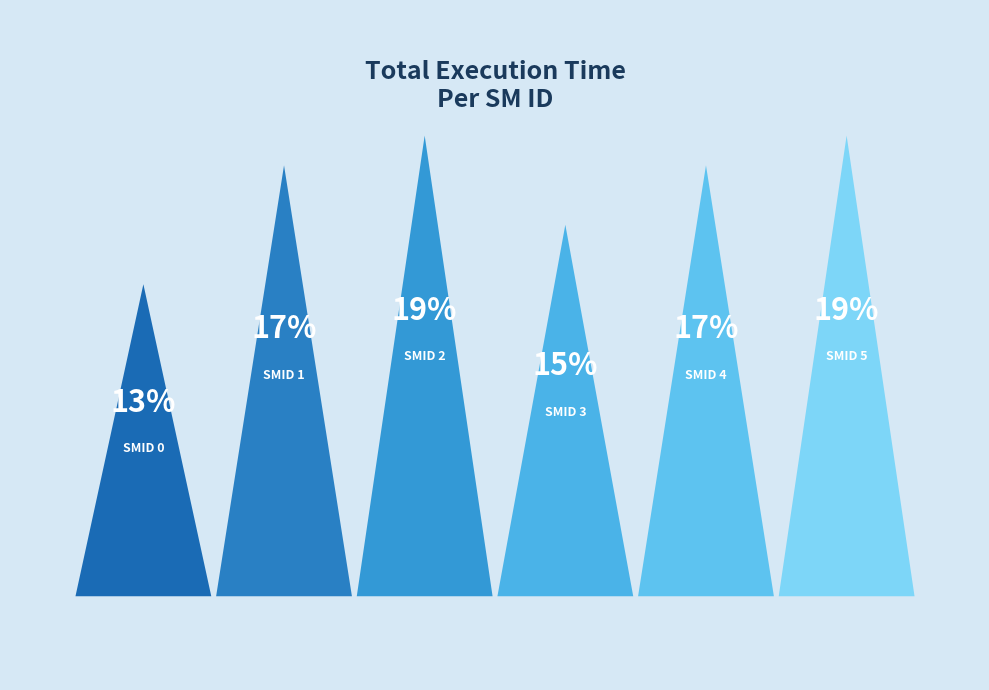

How much of the chart is everything except SMID 5?

81.3%